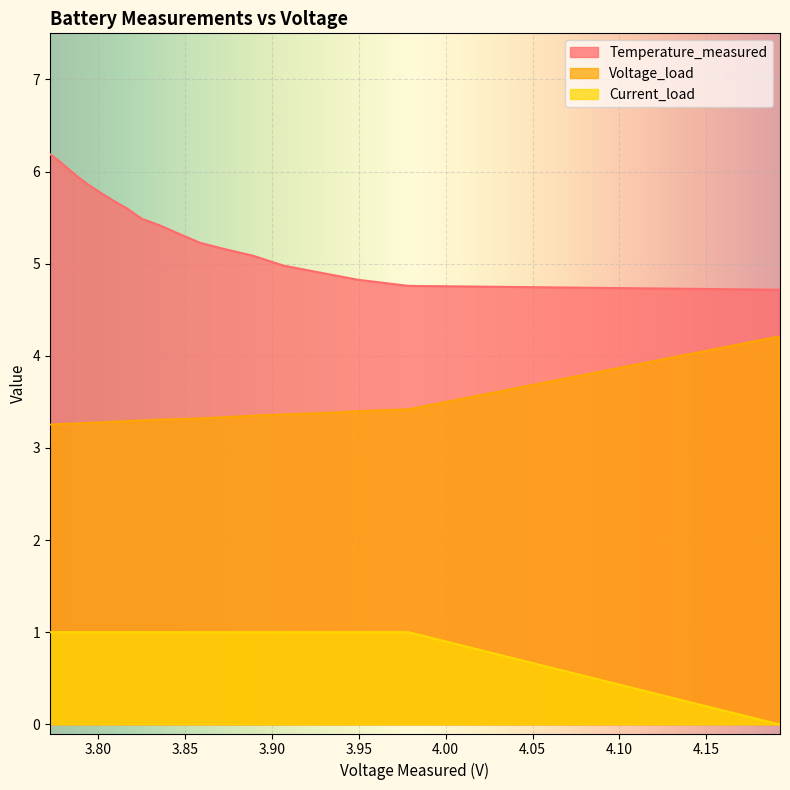

True or false: Voltage_load and Temperature_measured intersect in this chart.

False